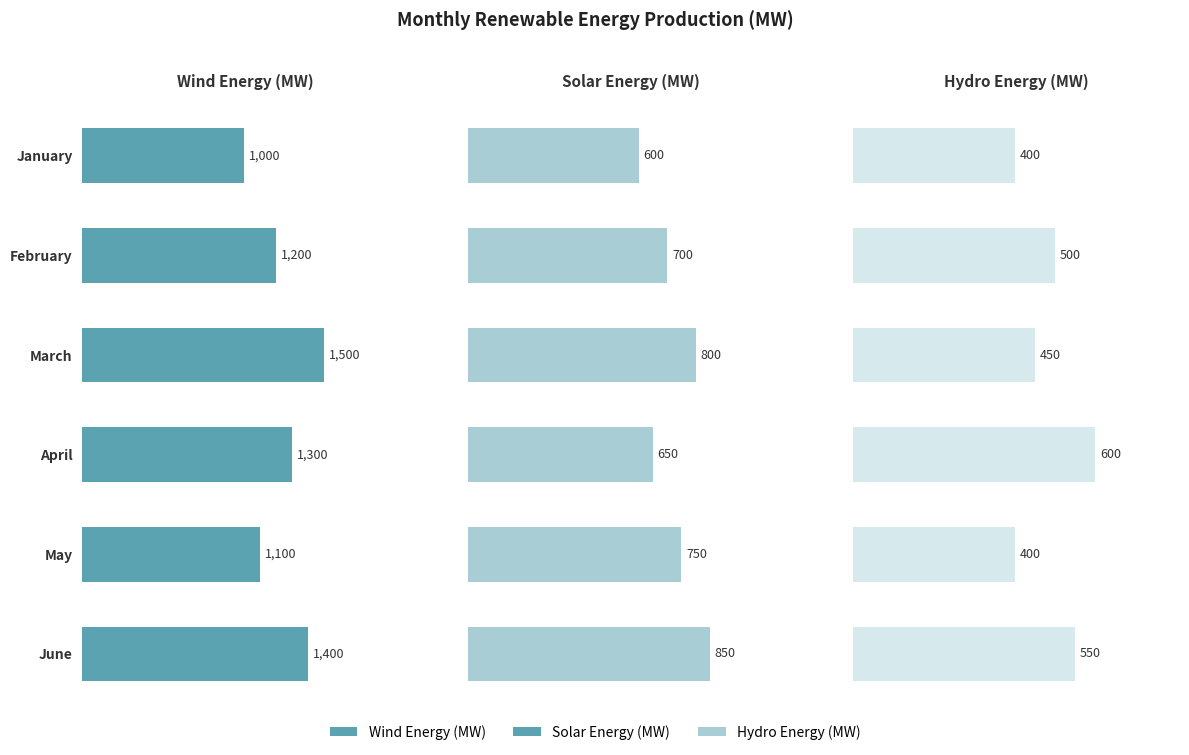

What is the value of the Wind Energy (MW) bar at the 5th from the left?

1100